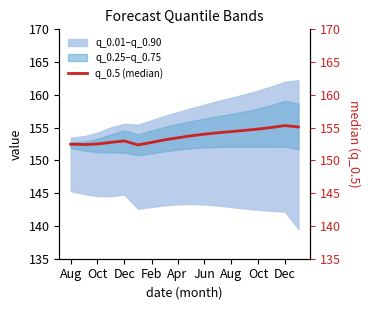

What is the value of the 13th point from the left?

154.4